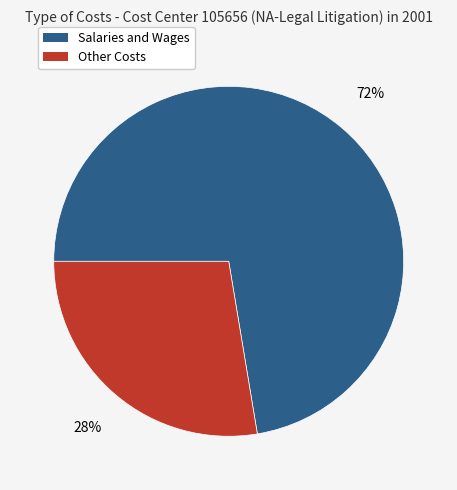

To the nearest percent, what is the average slice percentage?

50%